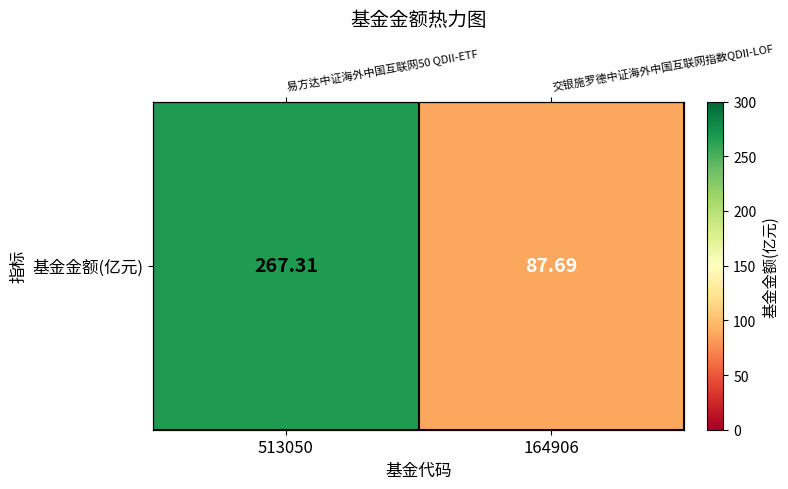

The value at 513050 is 164.0. True or false?

False